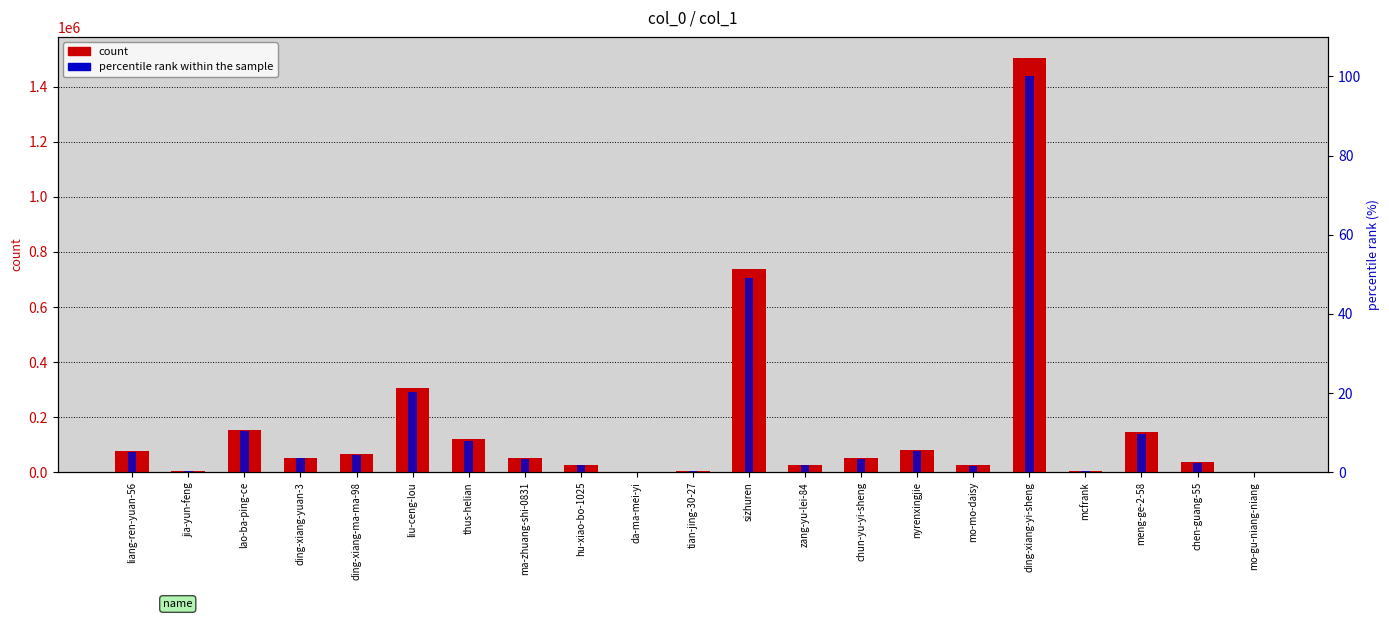

Reading left to right, extract all data points from this chart.

count: liang-ren-yuan-56=77847.0	jia-yun-feng=3188.0	lao-ba-ping-ce=155291.0	ding-xiang-yuan-3=53532.0	ding-xiang-ma-ma-98=66692.0	liu-ceng-lou=304218.0	thus-helian=119574.0	ma-zhuang-shi-0831=52301.0	hu-xiao-bo-1025=28111.0	da-ma-mei-yi=1011.0	tian-jing-30-27=4518.0	sizhuren=739056.0	zang-yu-lei-84=25888.0	chun-yu-yi-sheng=52184.0	nyrenxingjie=79338.0	mo-mo-daisy=24973.0	ding-xiang-yi-sheng=1505316.0	mcfrank=3340.0	meng-ge-2-58=144435.0	chen-guang-55=36310.0	mo-gu-niang-niang=646.0
percentile rank: liang-ren-yuan-56=5.2	jia-yun-feng=0.2	lao-ba-ping-ce=10.3	ding-xiang-yuan-3=3.6	ding-xiang-ma-ma-98=4.4	liu-ceng-lou=20.2	thus-helian=7.9	ma-zhuang-shi-0831=3.5	hu-xiao-bo-1025=1.9	da-ma-mei-yi=0.1	tian-jing-30-27=0.3	sizhuren=49.1	zang-yu-lei-84=1.7	chun-yu-yi-sheng=3.5	nyrenxingjie=5.3	mo-mo-daisy=1.7	ding-xiang-yi-sheng=100.0	mcfrank=0.2	meng-ge-2-58=9.6	chen-guang-55=2.4	mo-gu-niang-niang=0.0